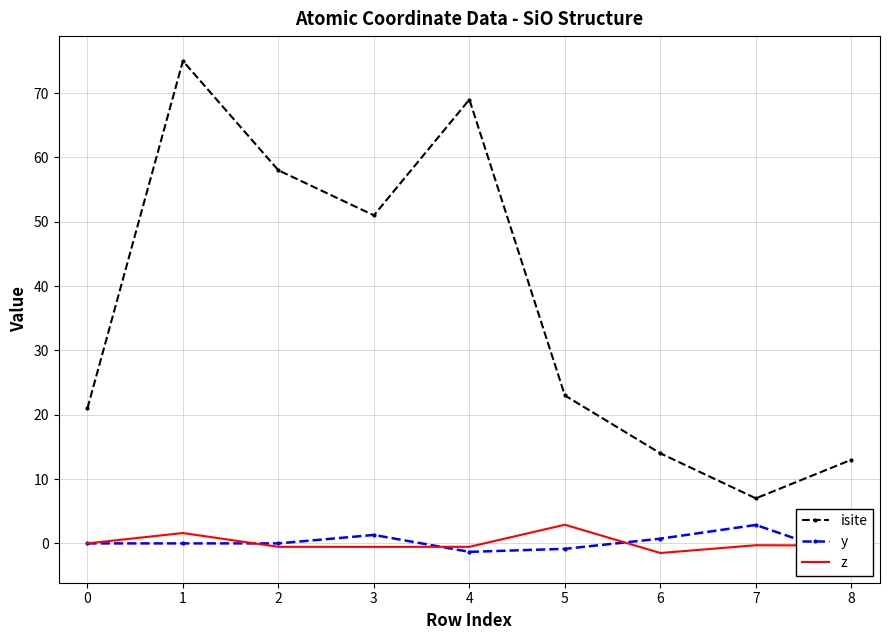

True or false: y and isite cross at least once.

False